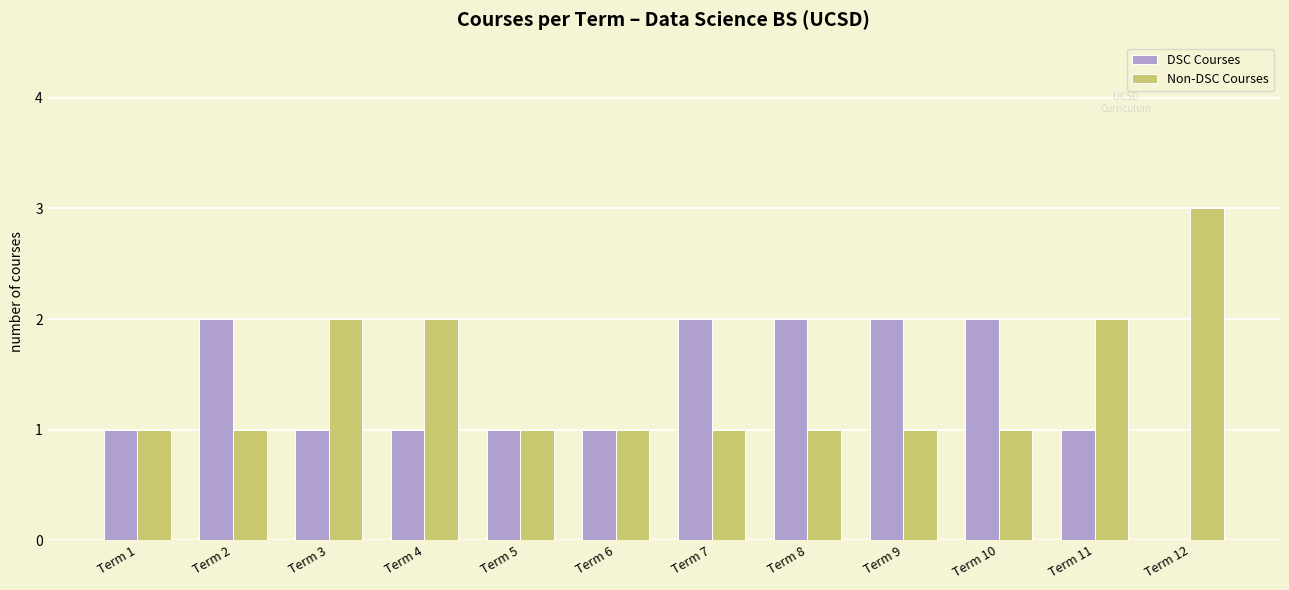

What is the sum of all DSC Courses values?

16